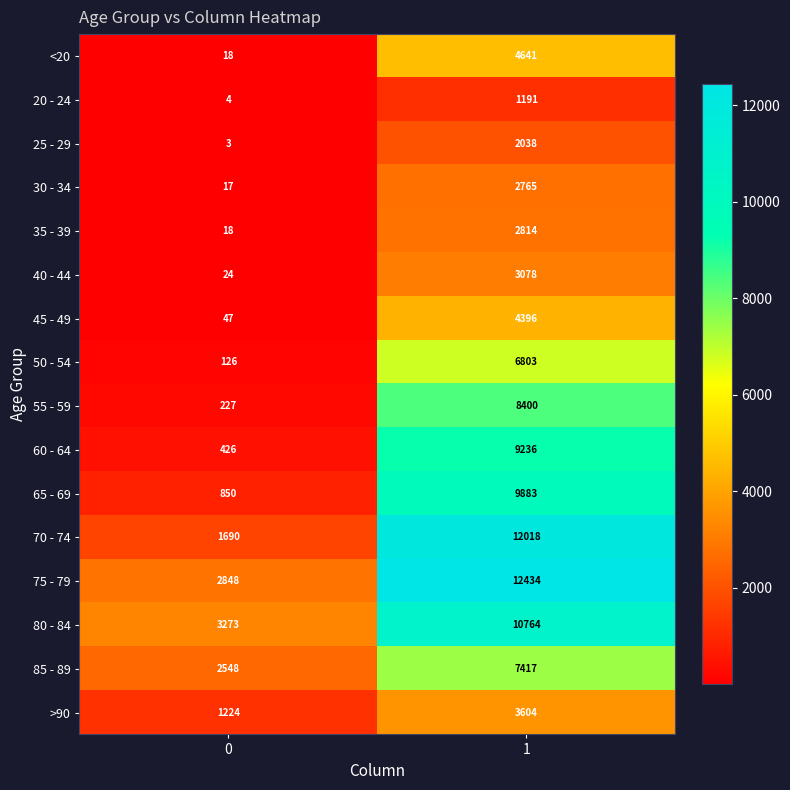

Which series has the largest range (max minus min)?

70 - 74